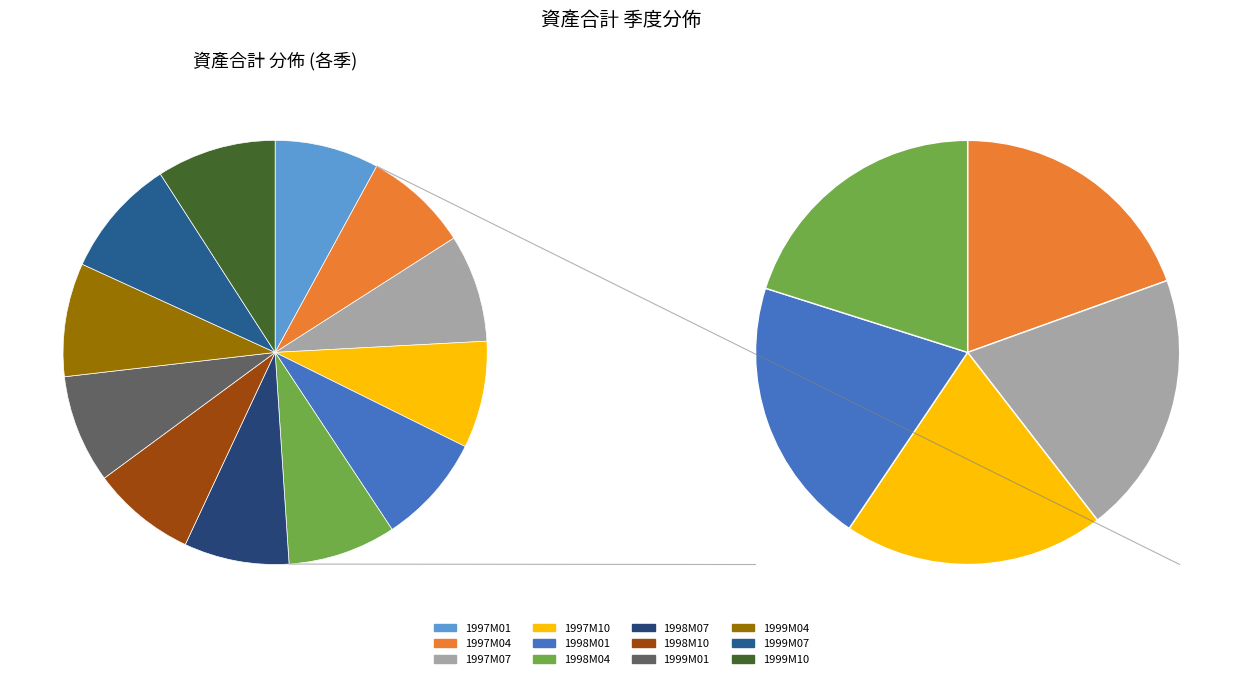

Count the number of slices in the pie.

12